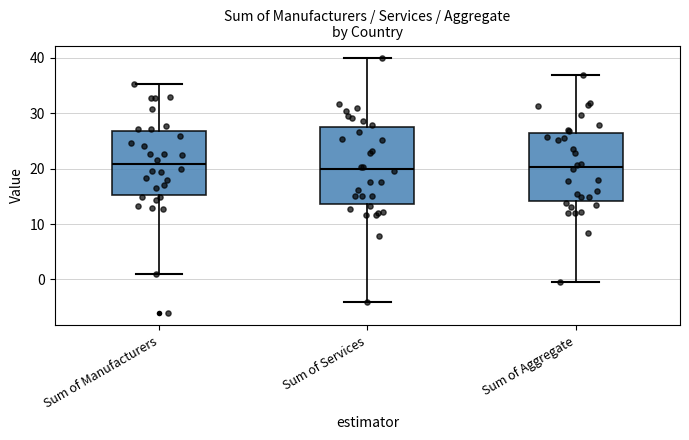

Where does the lower whisker of the box for Sum of Services end on the y-axis? The values are not printed on the chart, so give them approximately, as read against the axis.

-4